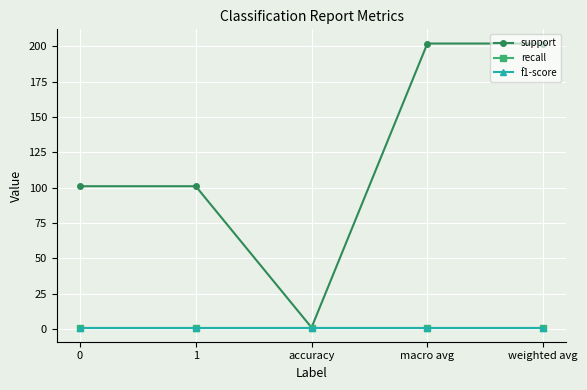

What is the difference between the highest and lowest values at 1?

100